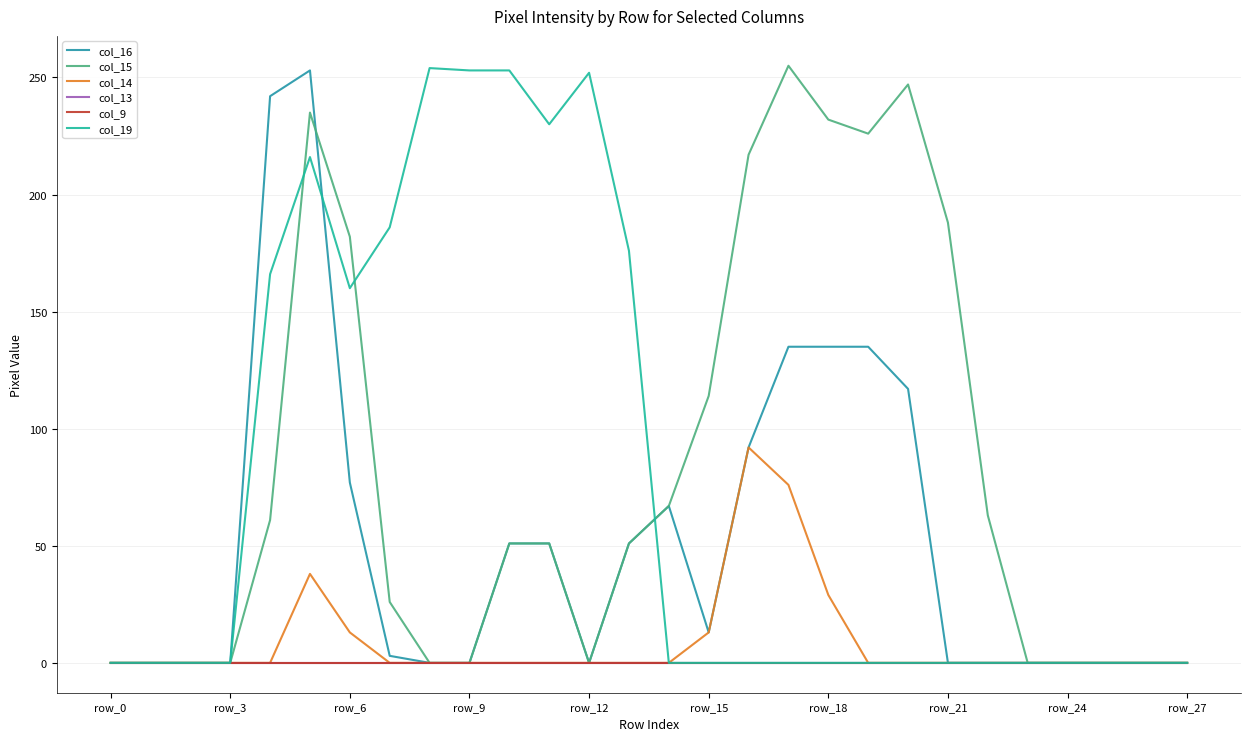

True or false: col_19 has more than 0 interior local peaks.

True